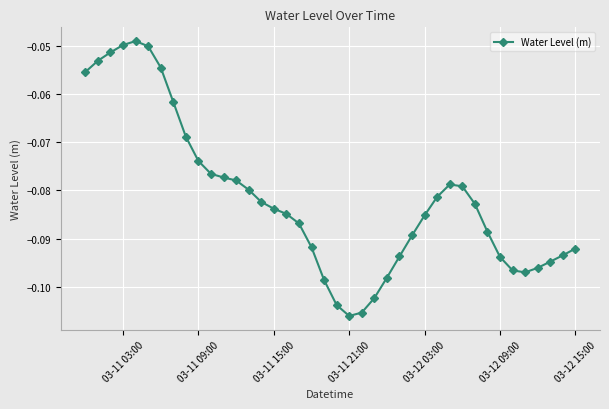

Does the chart have visible grid lines?

Yes